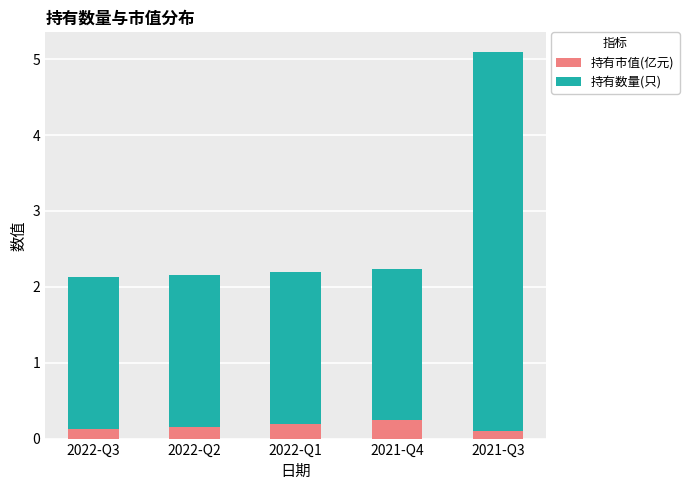

What is the total value across all series at 2022-Q1?

2.2